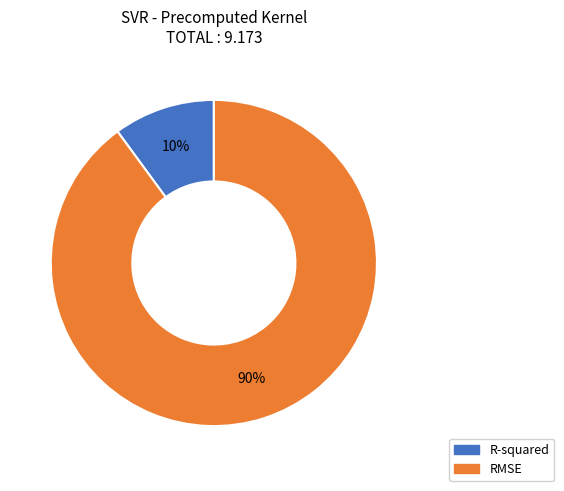

Do R-squared and RMSE together represent more than half of the pie?

Yes